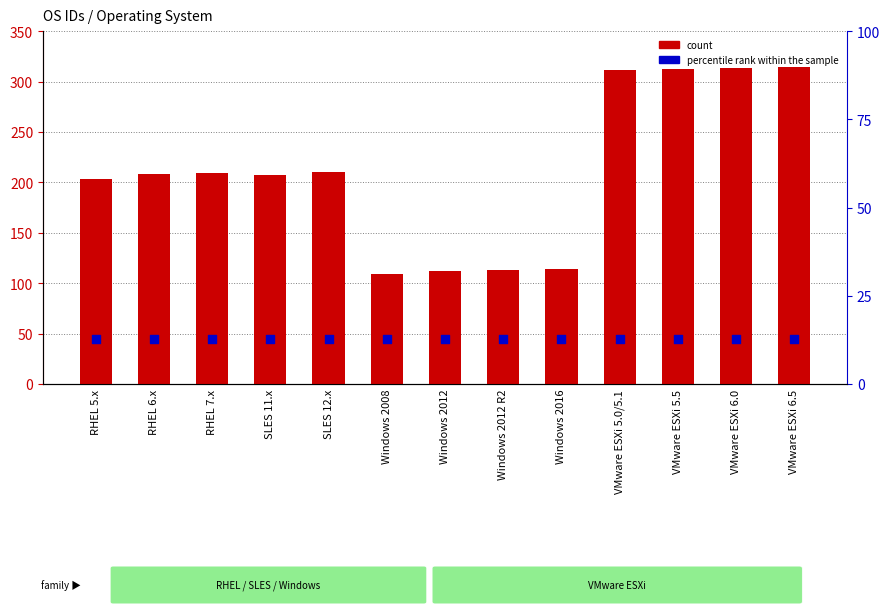

Which series has the largest Y range (max minus min)?

count